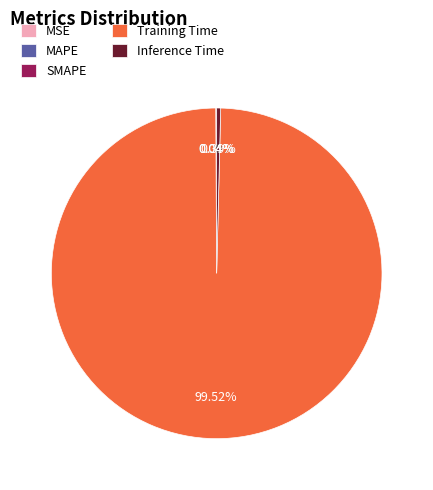

What is the largest slice in the pie chart?

Training Time